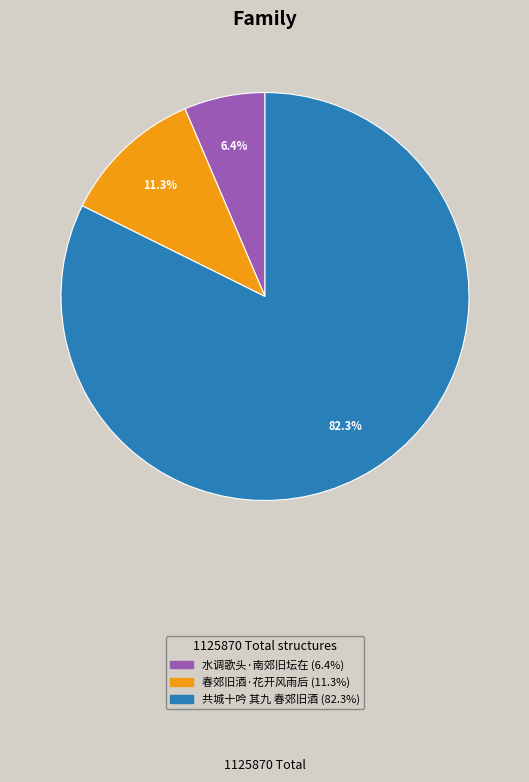

Is the sum of 共城十吟 其九 春郊旧酒 and 春郊旧酒·花开风雨后 greater than half?

Yes